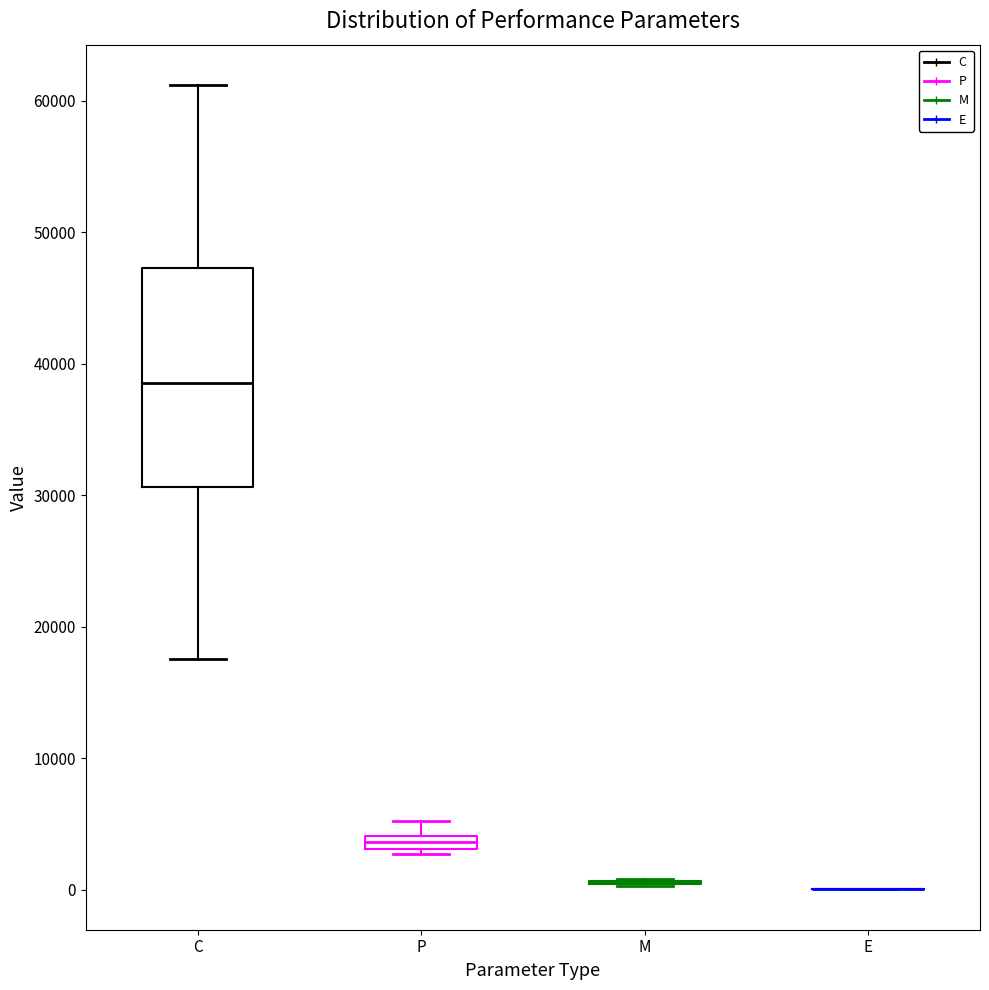

Which box is the tallest, from its lower edge to its upper edge?

C